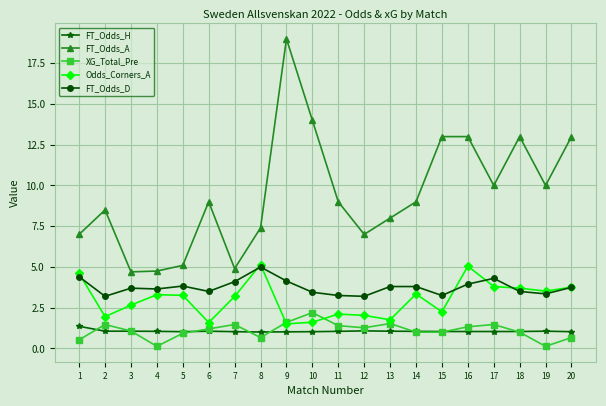

What is the minimum value shown in the chart?

0.1